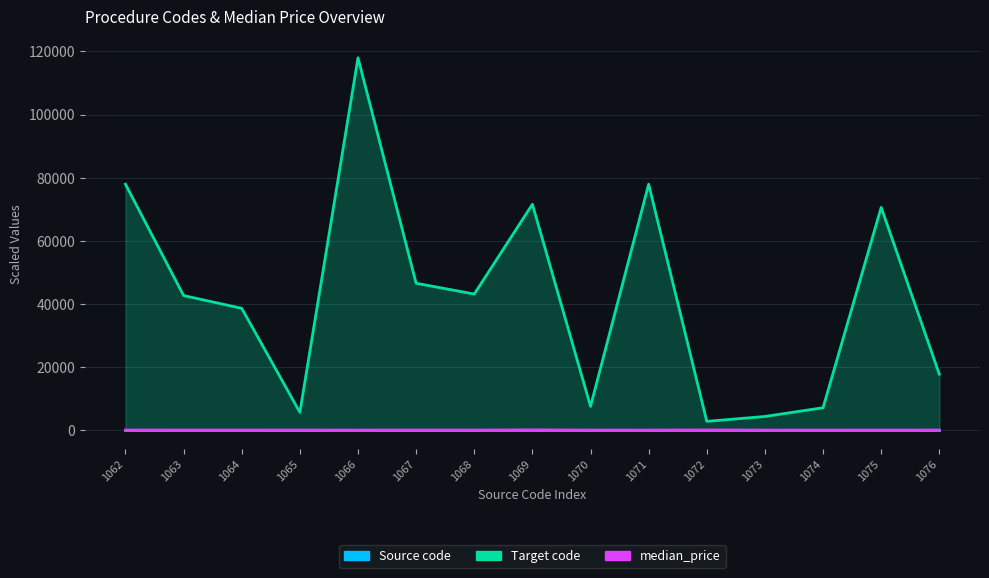

Does the chart display data point markers on the line(s)?

No